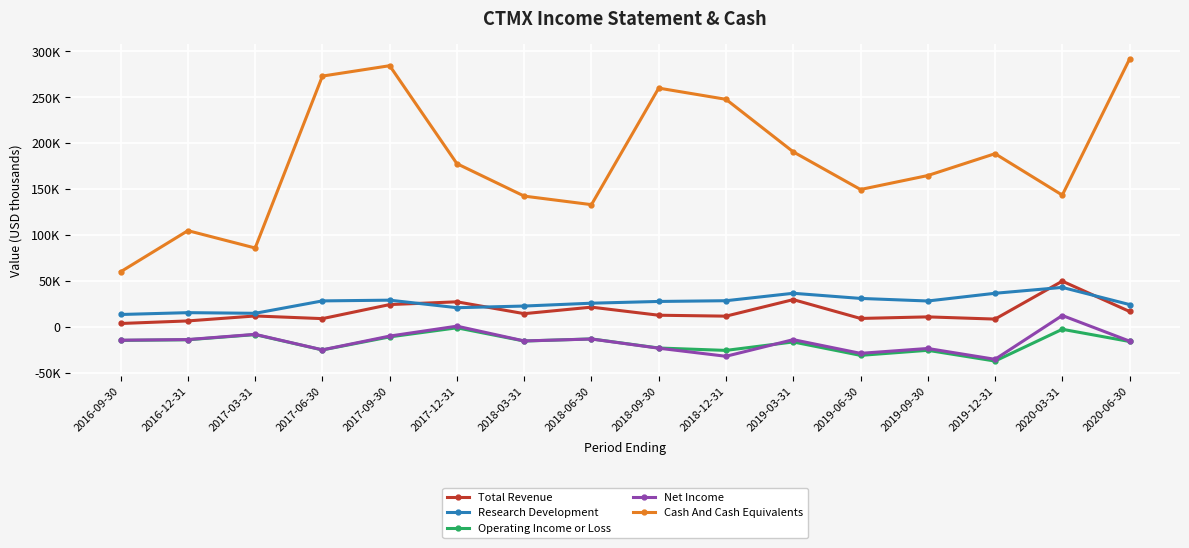

At which label does Operating Income or Loss reach its minimum?

2019-12-31